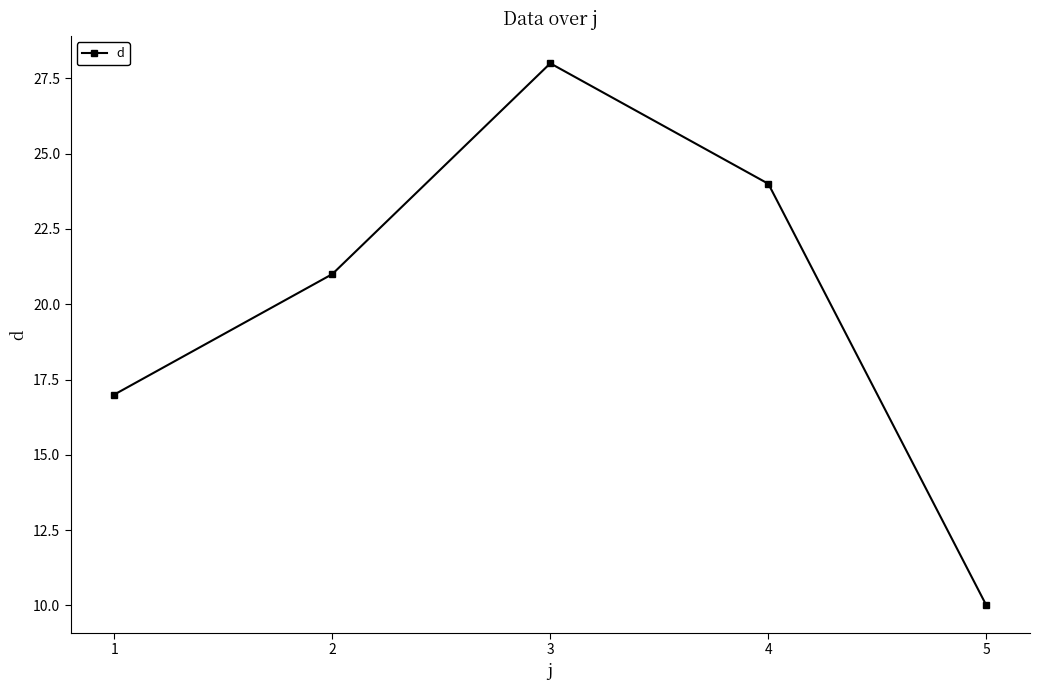

What is the maximum value shown in the chart?

28